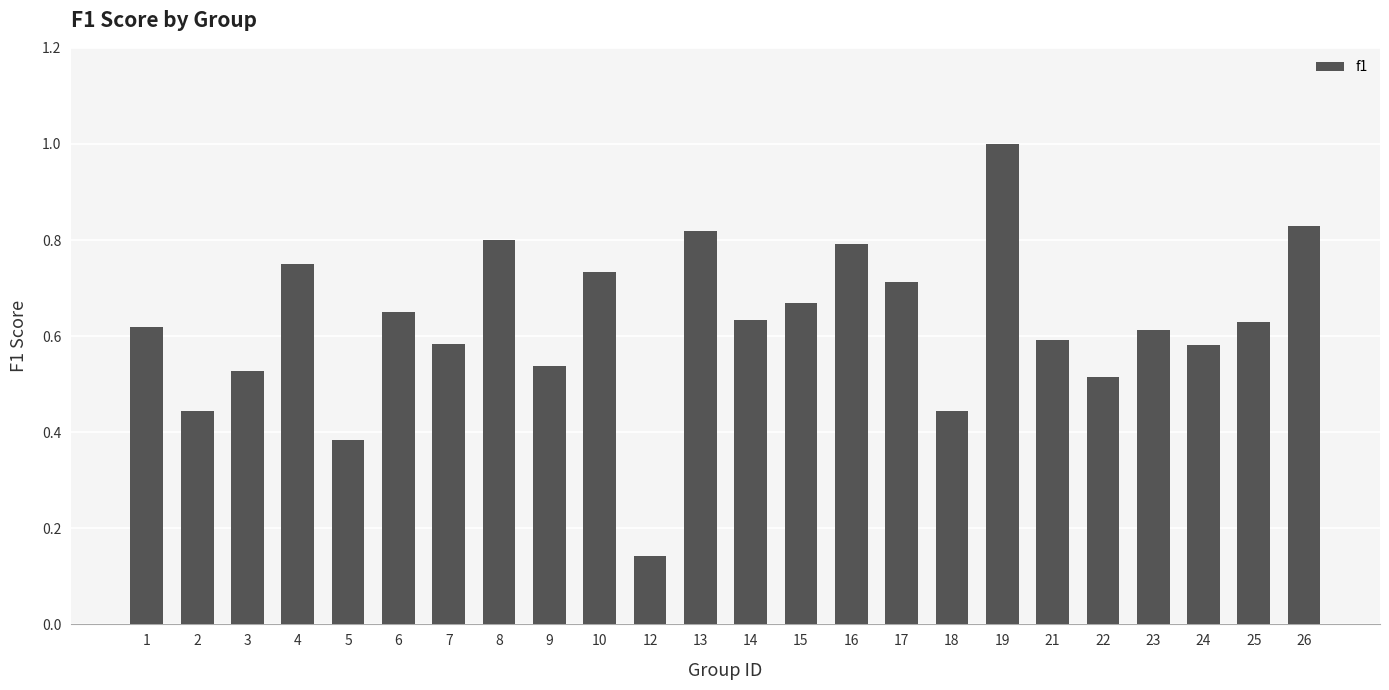

Which has a higher value, 21 or 22?

21